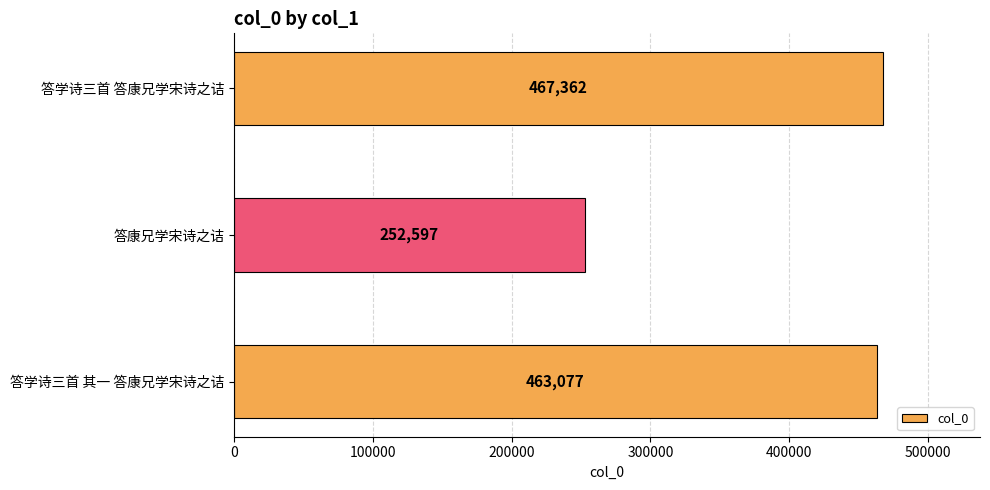

True or false: the data shows 467362 at 答学诗三首 答康兄学宋诗之诘.

True